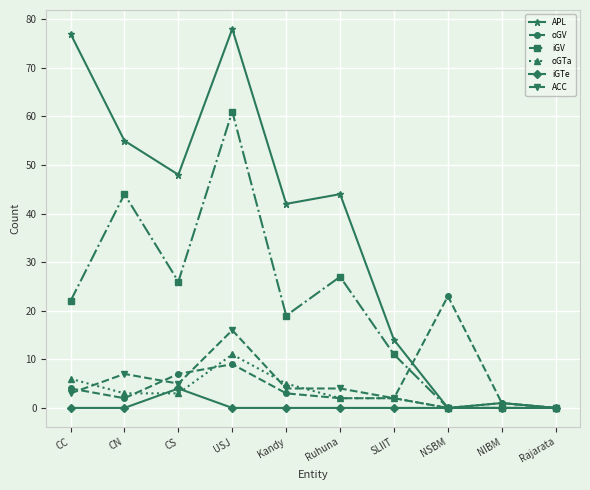

What is the value of the ACC point at the 2nd from the left?

7